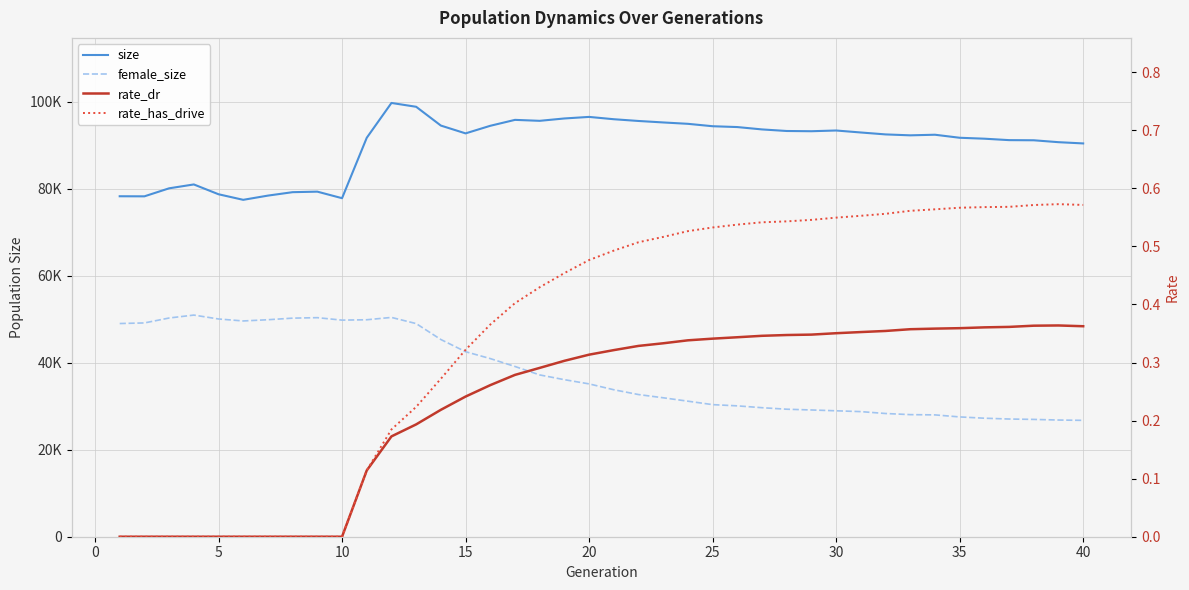

At 10, list the series in order from largest to smallest.

size, female_size, rate_dr, rate_has_drive